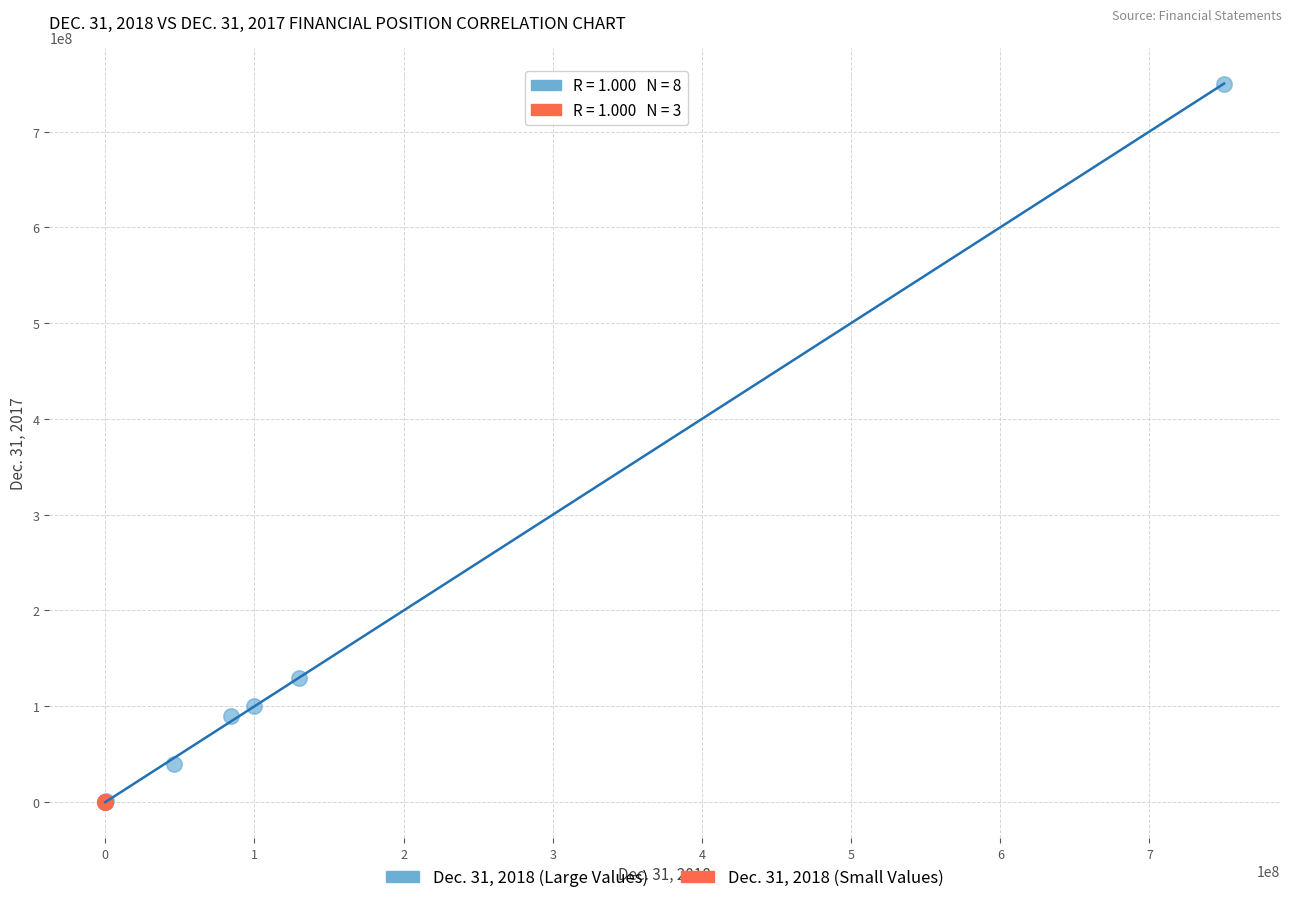

Which series contains the highest Y value?

Dec. 31, 2018 (Large Values)